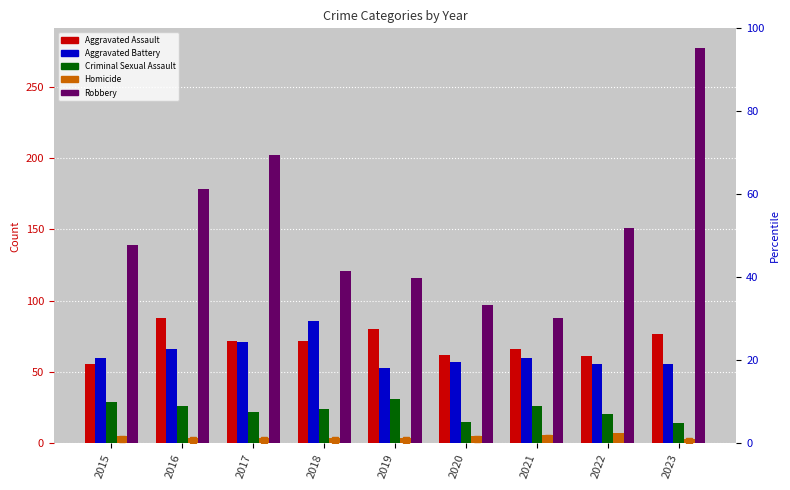

What is the total value across all series at 2021?

246